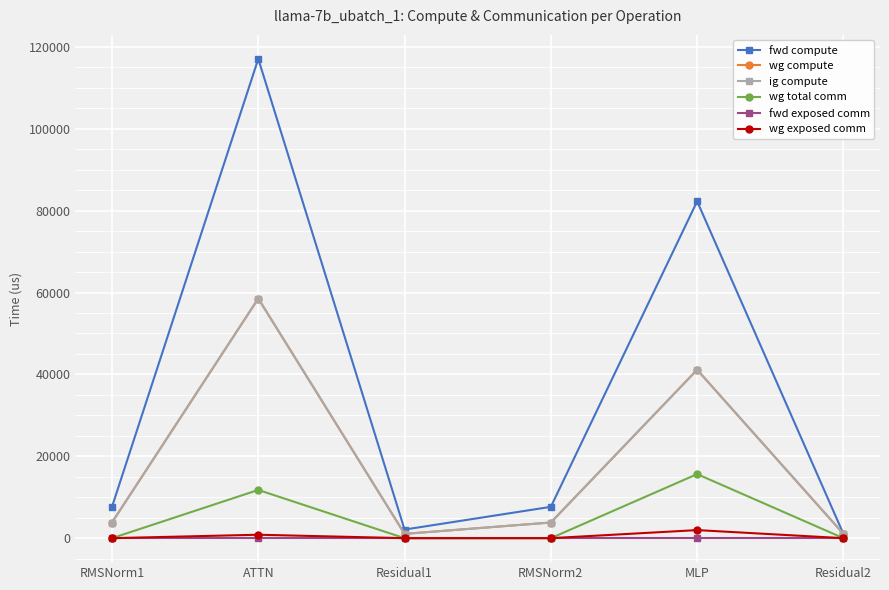

Is this an area chart (filled region under the line)?

No